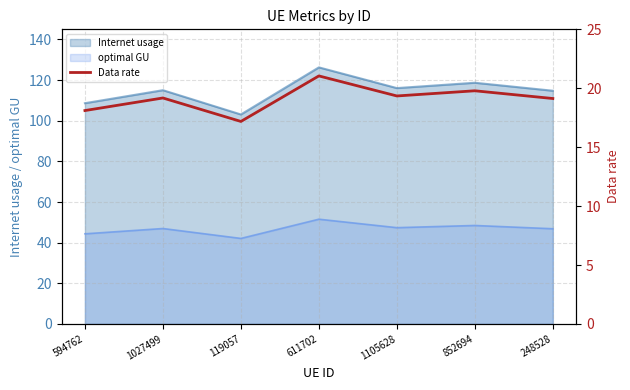

What is the sum of all values?

133.8